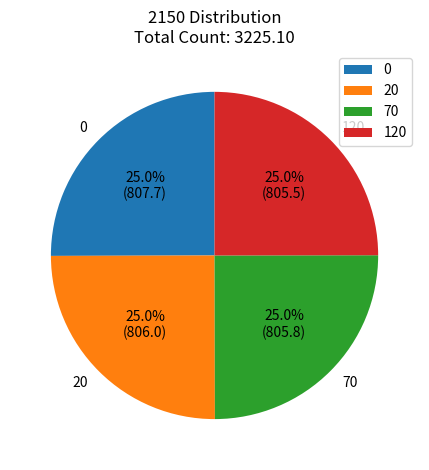

Is there any slice that represents more than half of the pie?

No